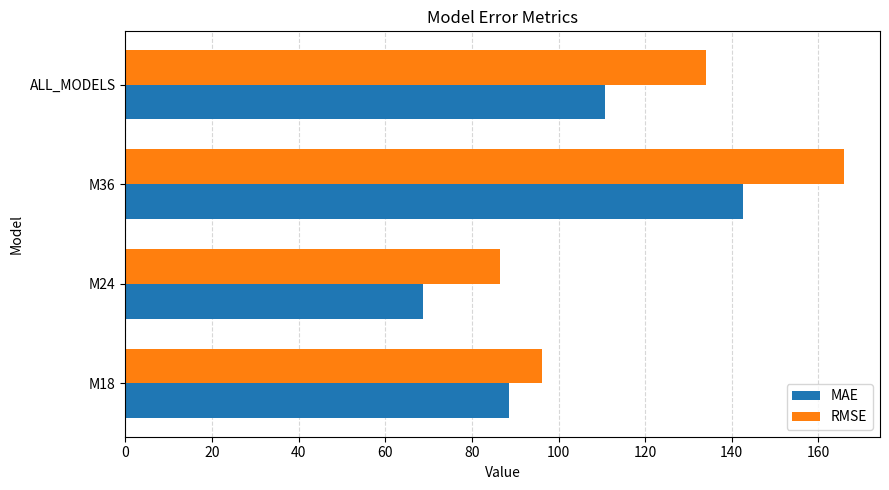

The value of MAE at M24 is 68.7. True or false?

True